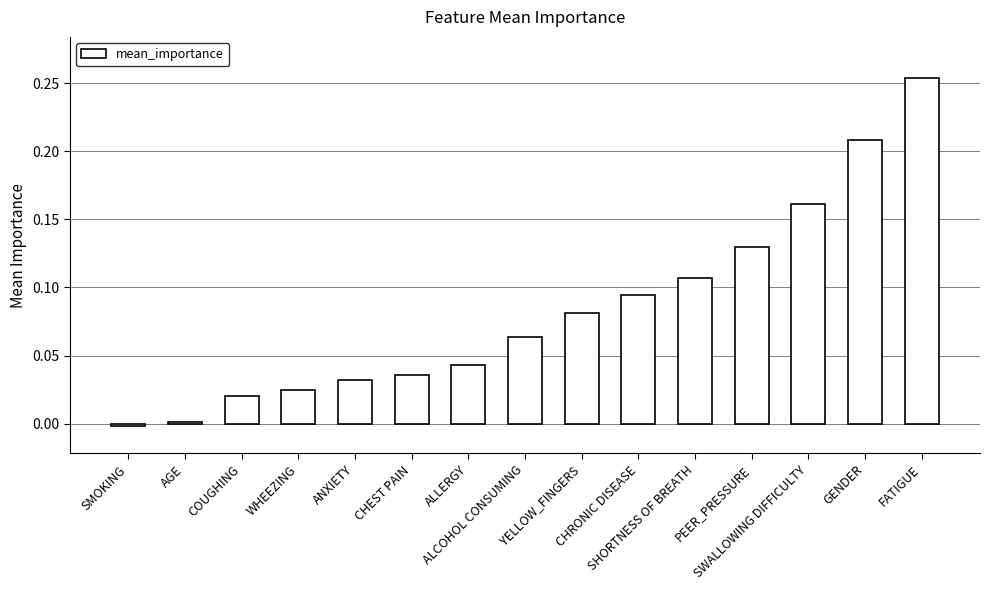

Reading left to right, transcribe all the data shown in this chart.

SMOKING=-0.0	AGE=0.0	COUGHING=0.0	WHEEZING=0.0	ANXIETY=0.0	CHEST PAIN=0.0	ALLERGY=0.0	ALCOHOL CONSUMING=0.1	YELLOW_FINGERS=0.1	CHRONIC DISEASE=0.1	SHORTNESS OF BREATH=0.1	PEER_PRESSURE=0.1	SWALLOWING DIFFICULTY=0.2	GENDER=0.2	FATIGUE=0.3